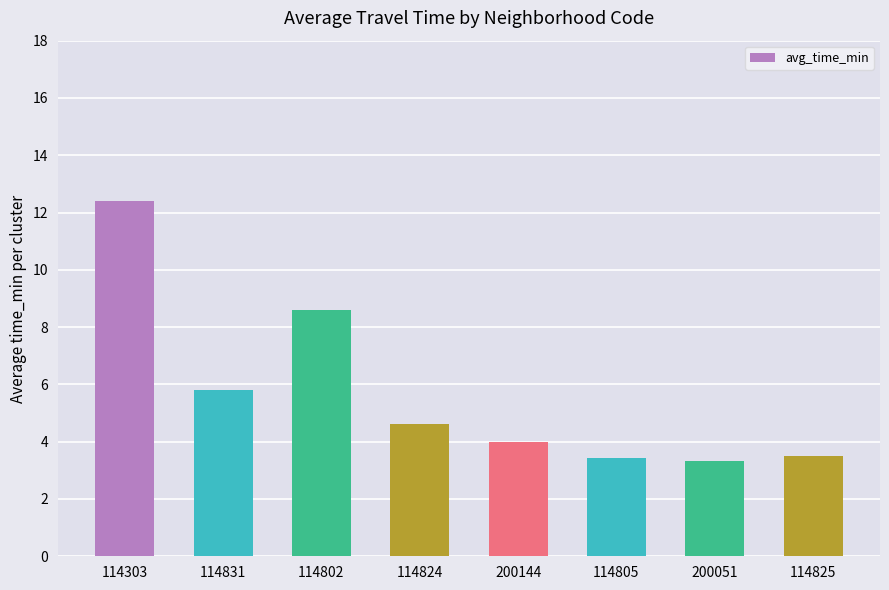

Which label corresponds to the largest value in the chart?

114303